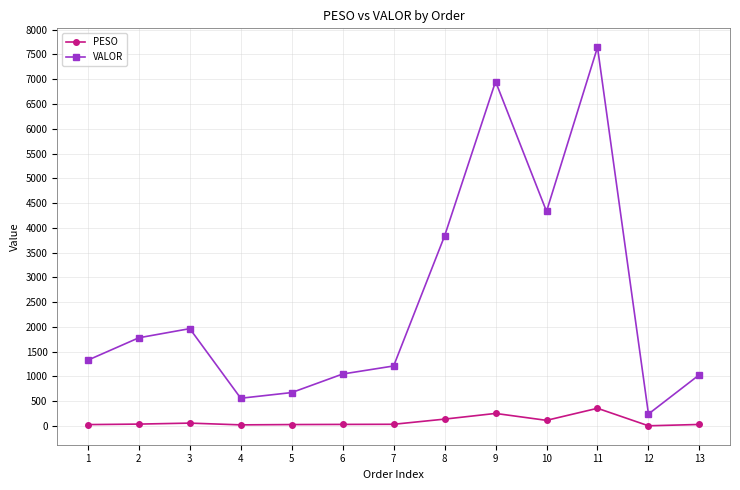

At which label is VALOR closest to 3943?

8